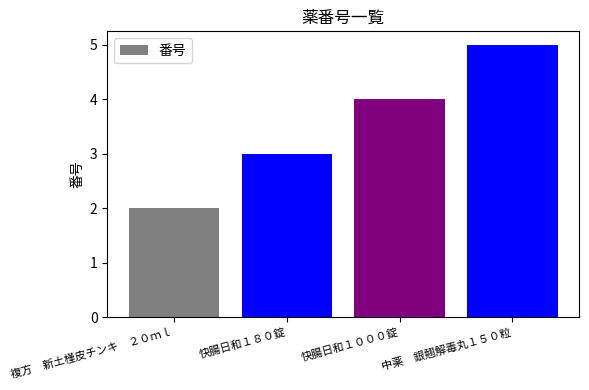

Rank the categories by value from lowest to highest.

複方　新土槿皮チンキ　２０ｍｌ, 快腸日和１８０錠, 快腸日和１０００錠, 中薬　銀翹解毒丸１５０粒